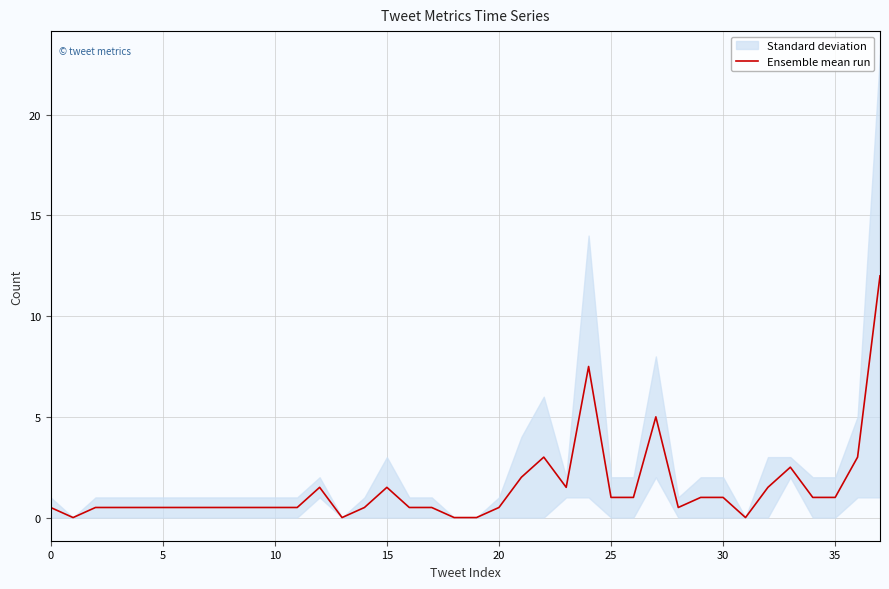

Reading right to left, what are all the values shown in this chart?

12.0	3.0	1.0	1.0	2.5	1.5	0.0	1.0	1.0	0.5	5.0	1.0	1.0	7.5	1.5	3.0	2.0	0.5	0.0	0.0	0.5	0.5	1.5	0.5	0.0	1.5	0.5	0.5	0.5	0.5	0.5	0.5	0.5	0.5	0.5	0.5	0.0	0.5